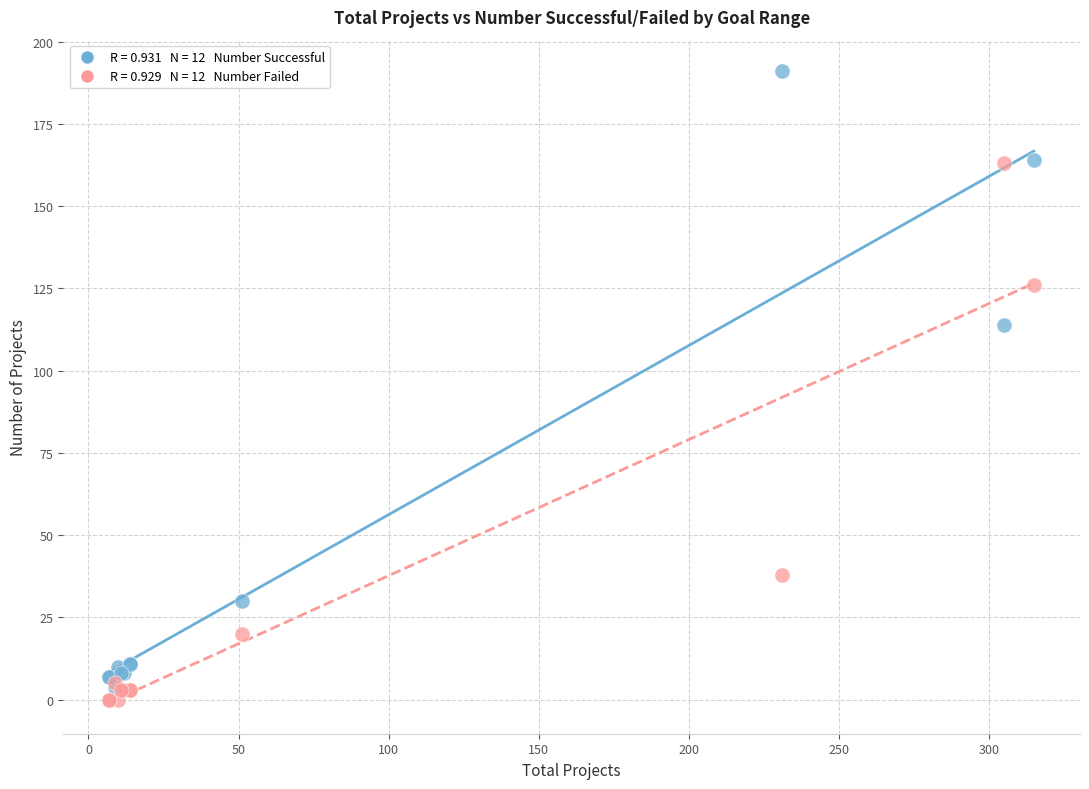

Across all series, what Y value is closest to 95?

114